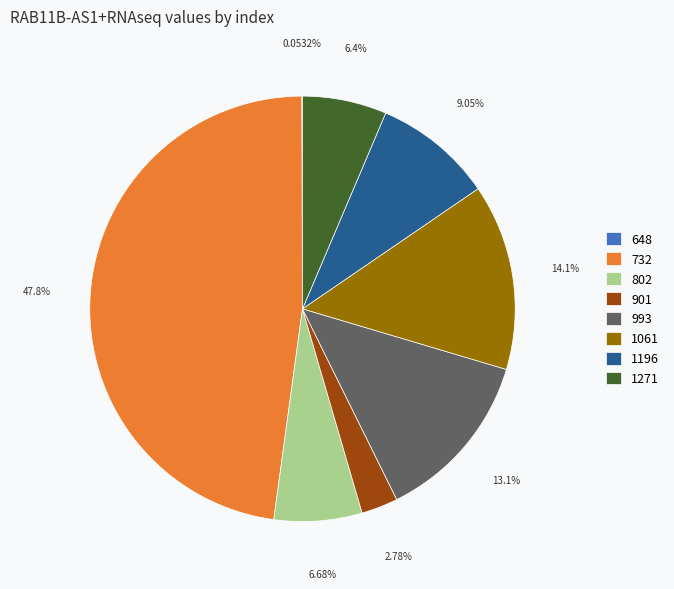

Which has a higher value, 732 or 1061?

732